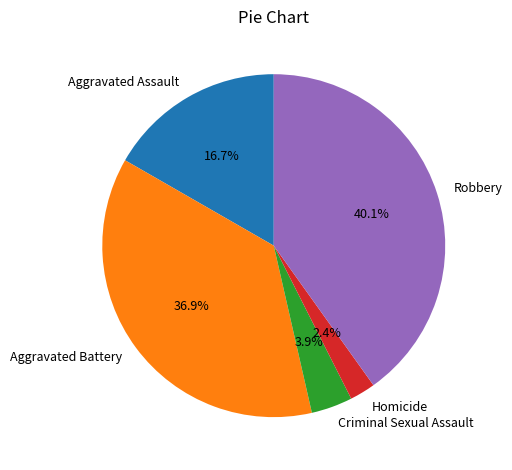

How many slices are in this pie chart?

5